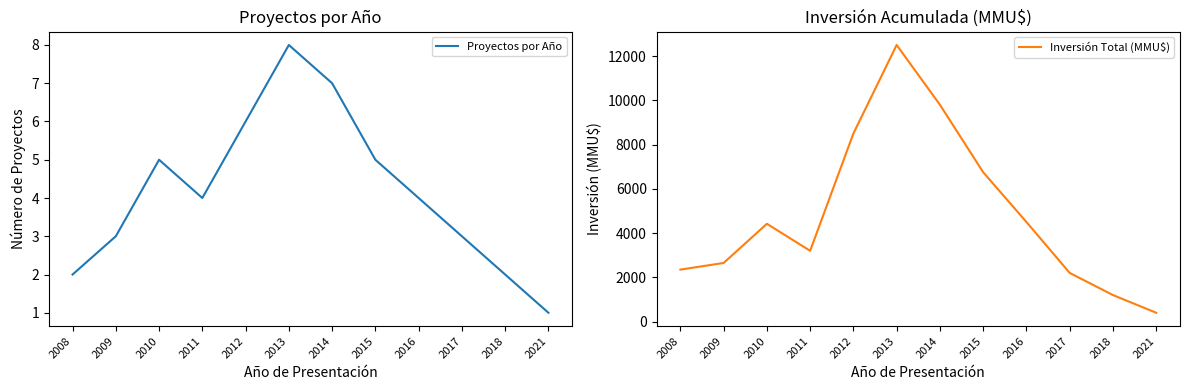

What is the average value of the Inversión Total (MMU$) series?

4872